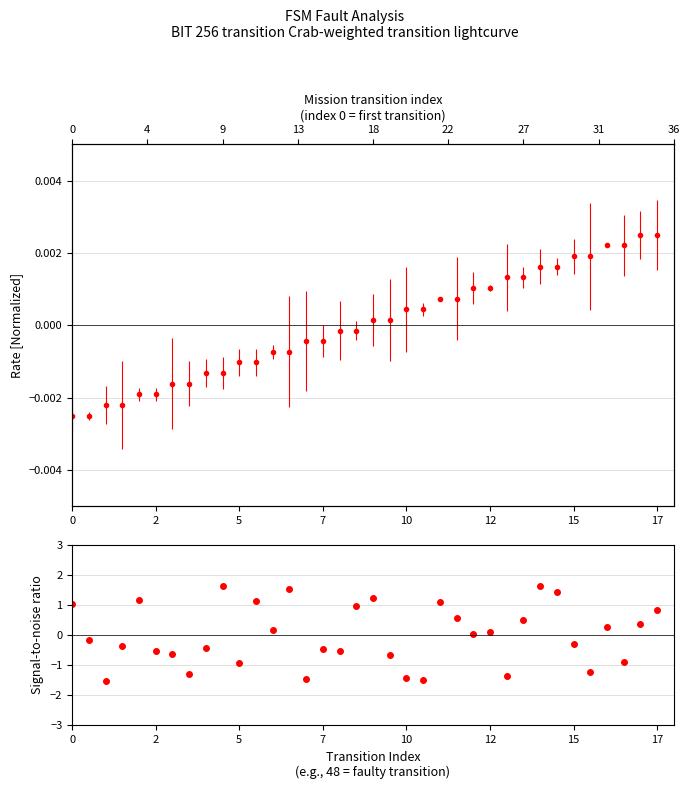

What is the difference between the maximum and minimum values?

3.2